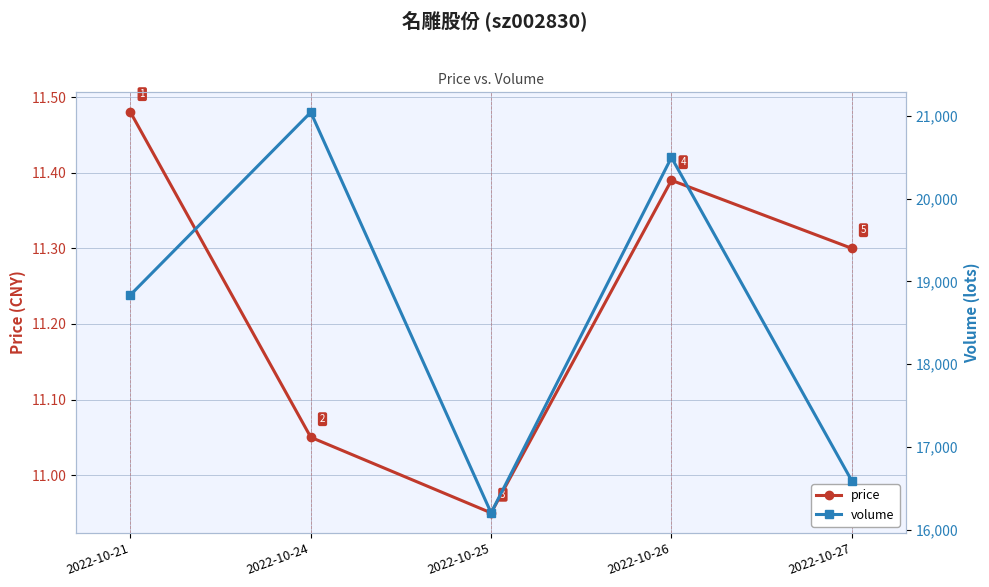

True or false: price and volume cross at least once.

False